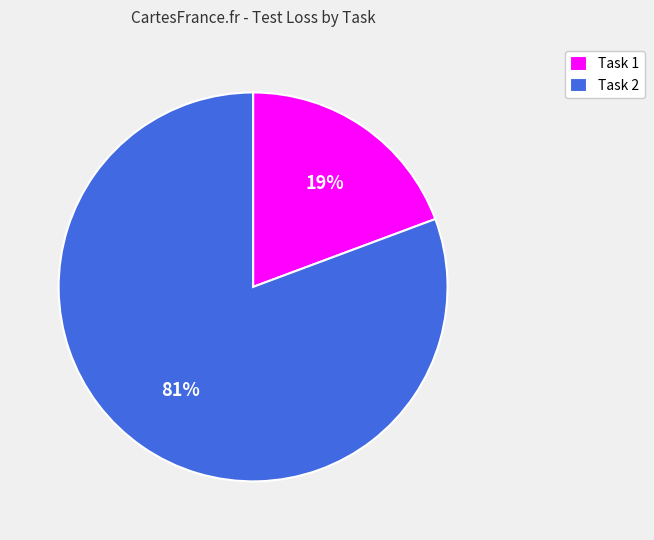

How many slices are in this pie chart?

2